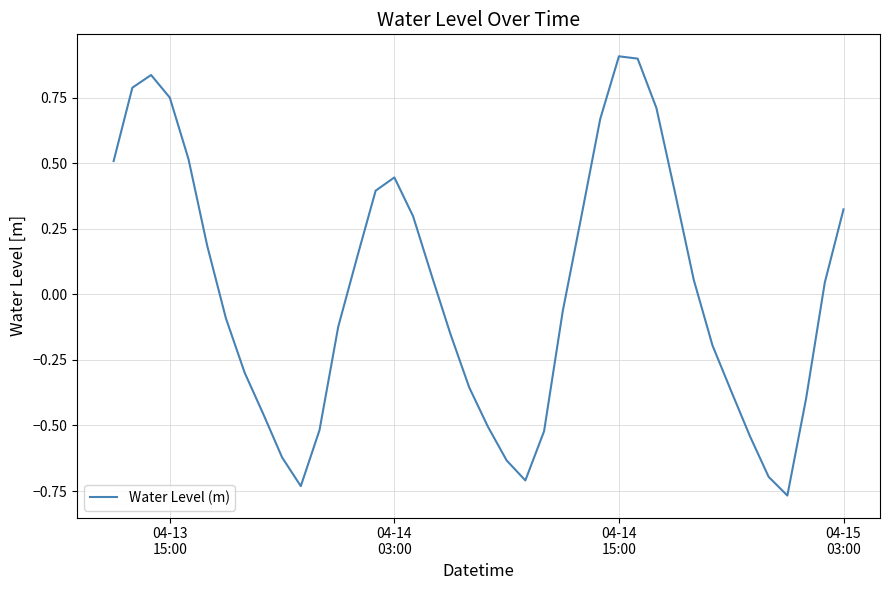

What is the greatest value displayed?

0.9